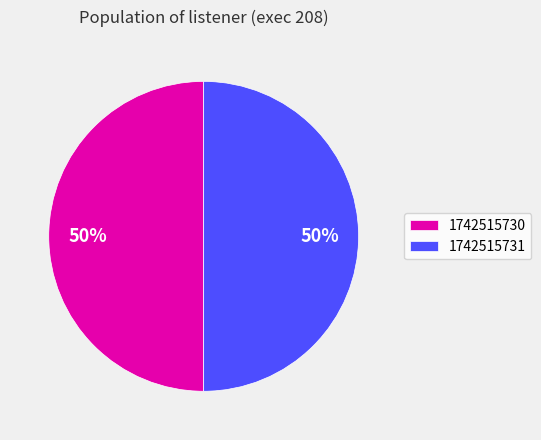

To the nearest percent, what is the average slice percentage?

50%